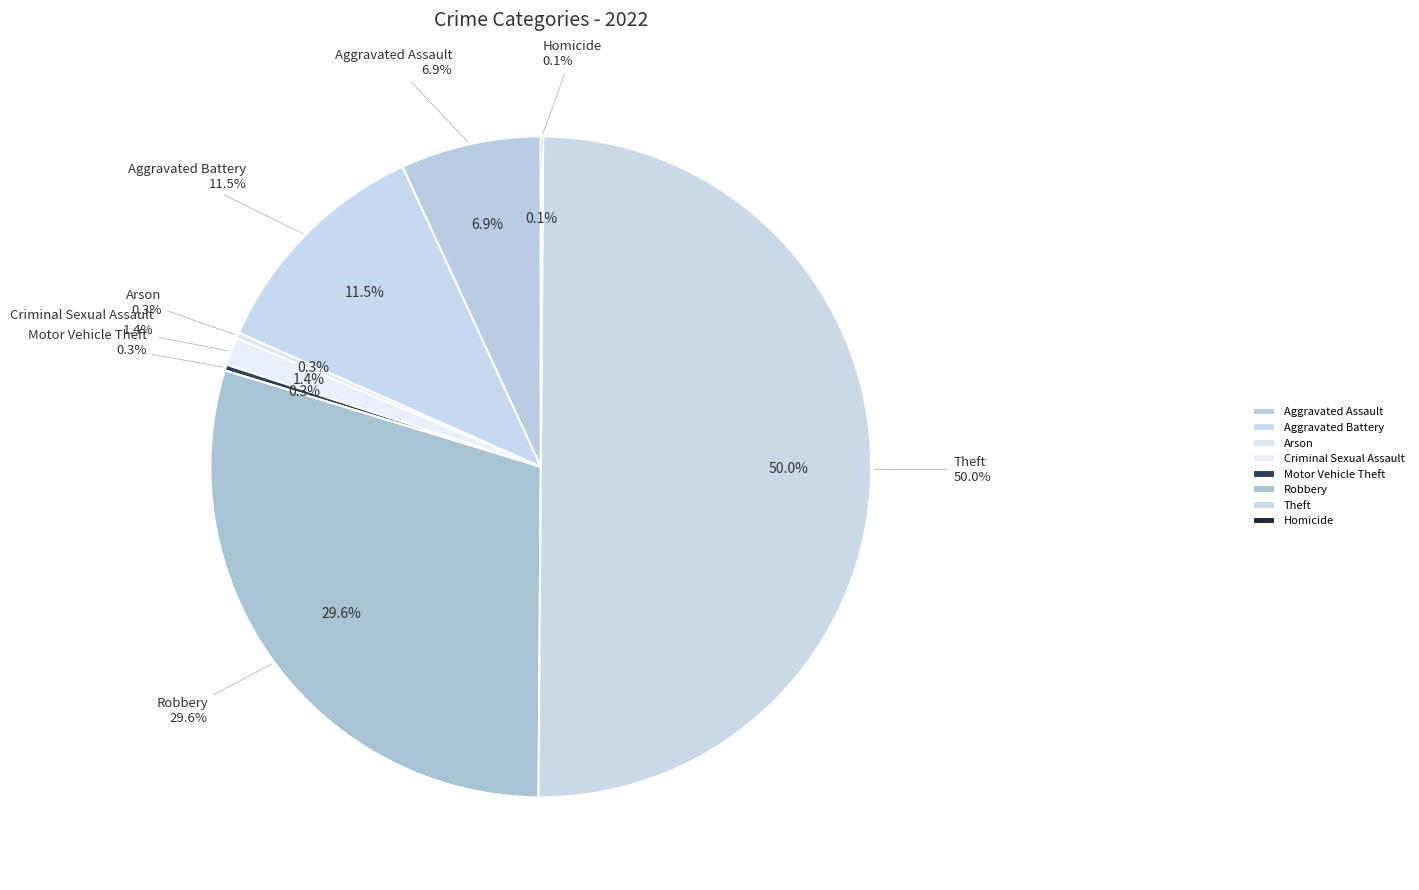

To the nearest percent, what is the combined percentage of Arson and Theft?

50%